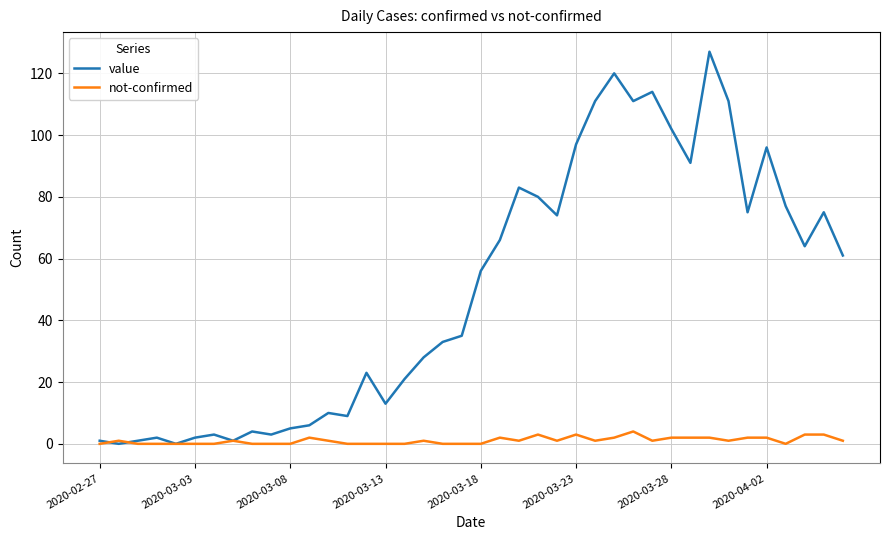

List the series in order of their peak value, highest first.

value, not-confirmed